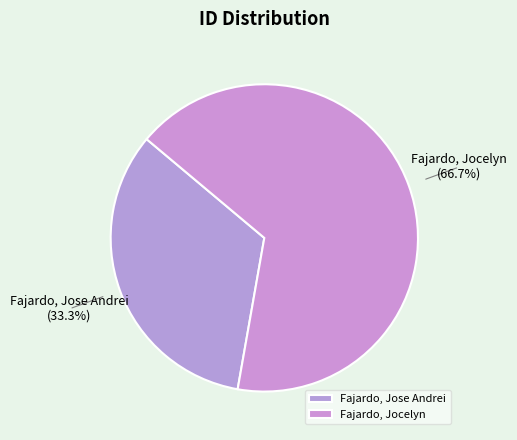

What is the largest slice in the pie chart?

Fajardo, Jocelyn